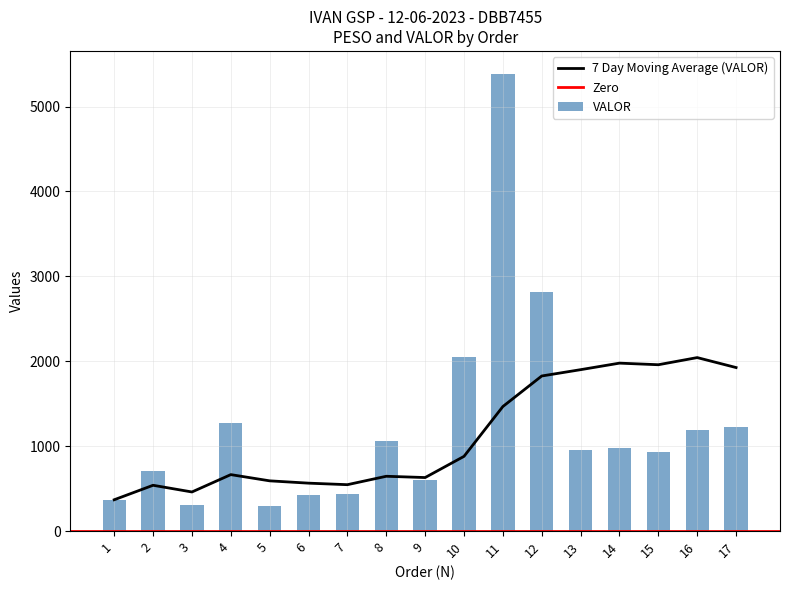

Where is the data nearest to the value 2841?

12